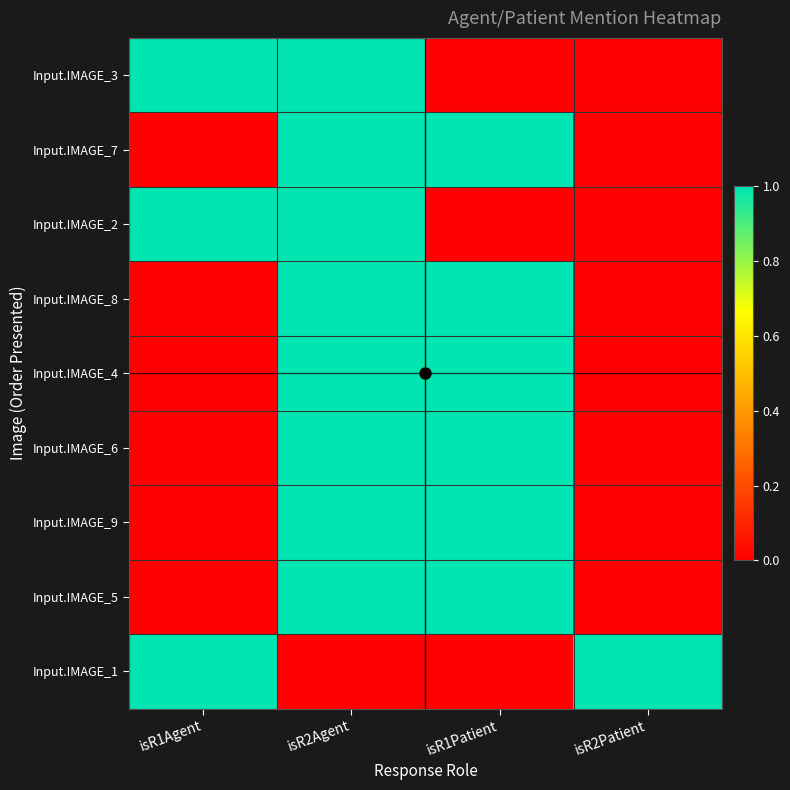

Between isR1Agent and isR2Patient, which series saw the biggest shift?

Input.IMAGE_3